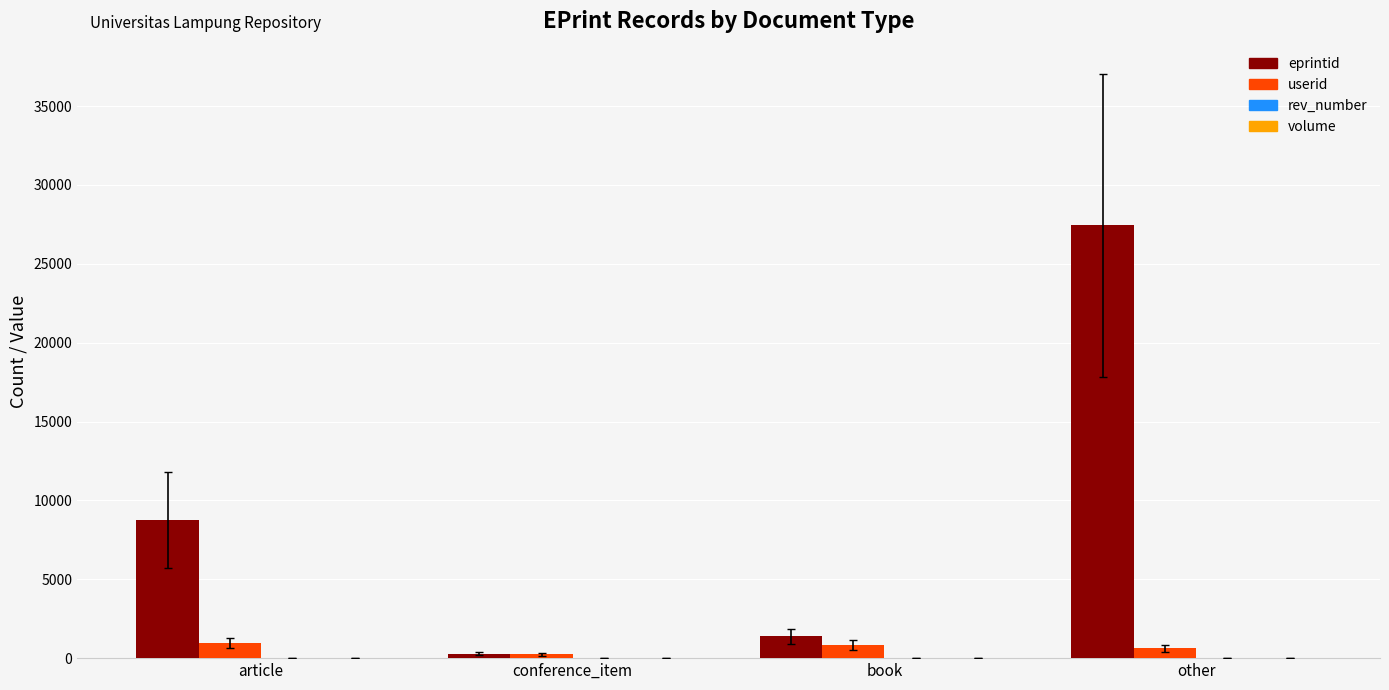

What is the sum of all userid values?

2668